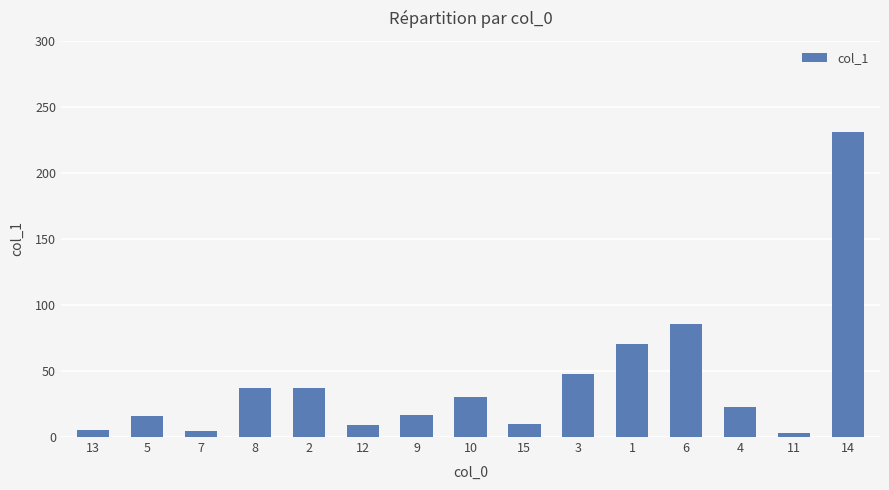

What is the label of the 4th bar from the left?

8